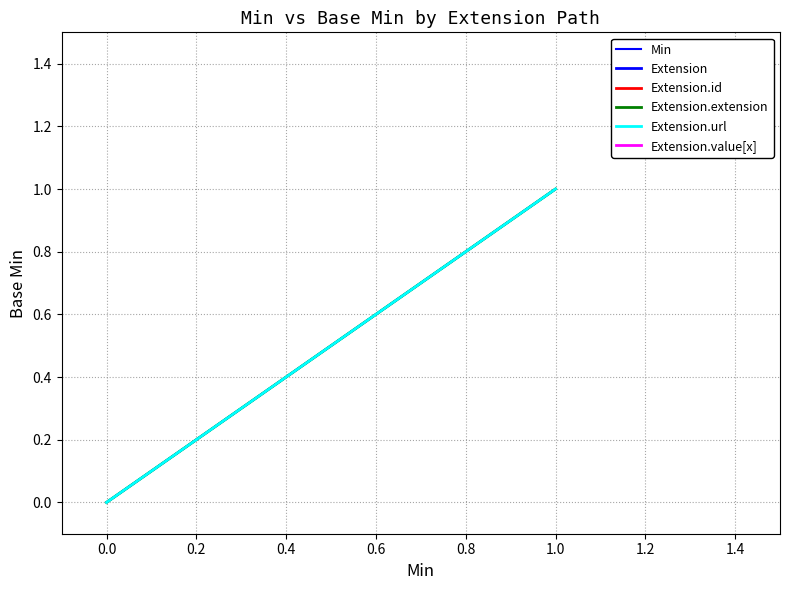

What is the sum of the values at 0.0 and 1.0?

1